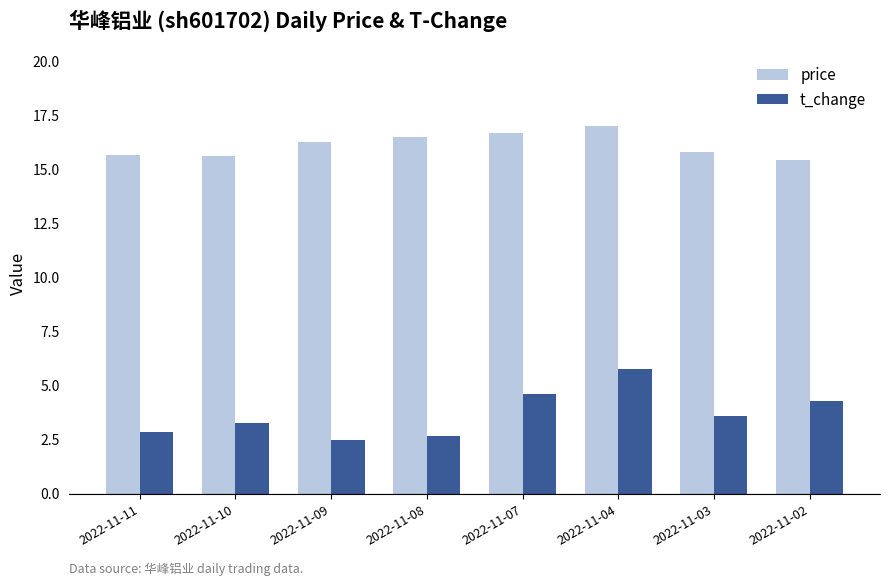

What is the average value of the price series?

16.1